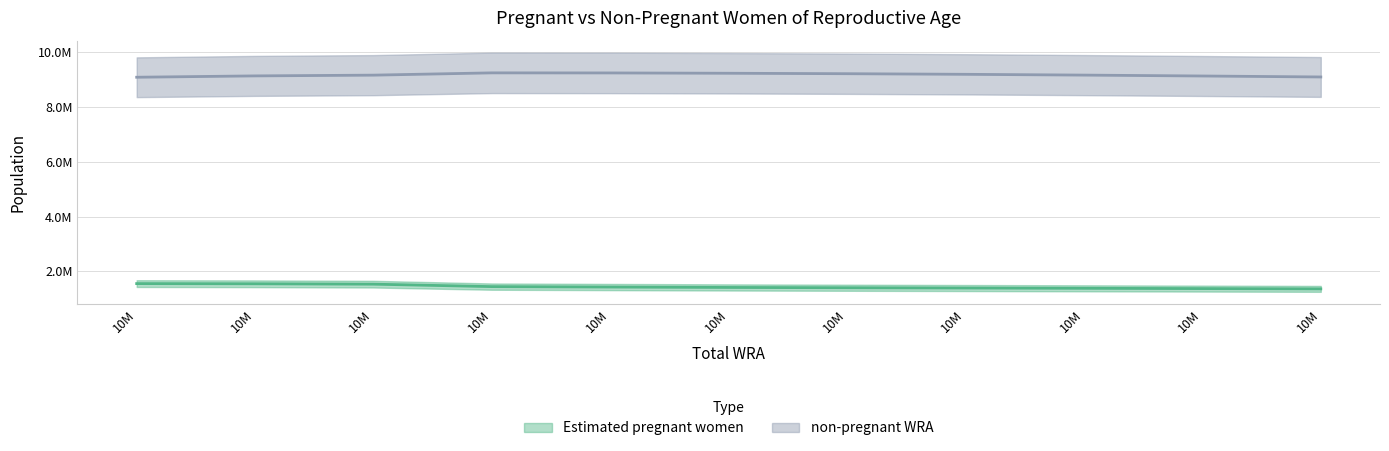

What is the sum of the Estimated pregnant women values at 10684000 and 10641000?

3086254.4